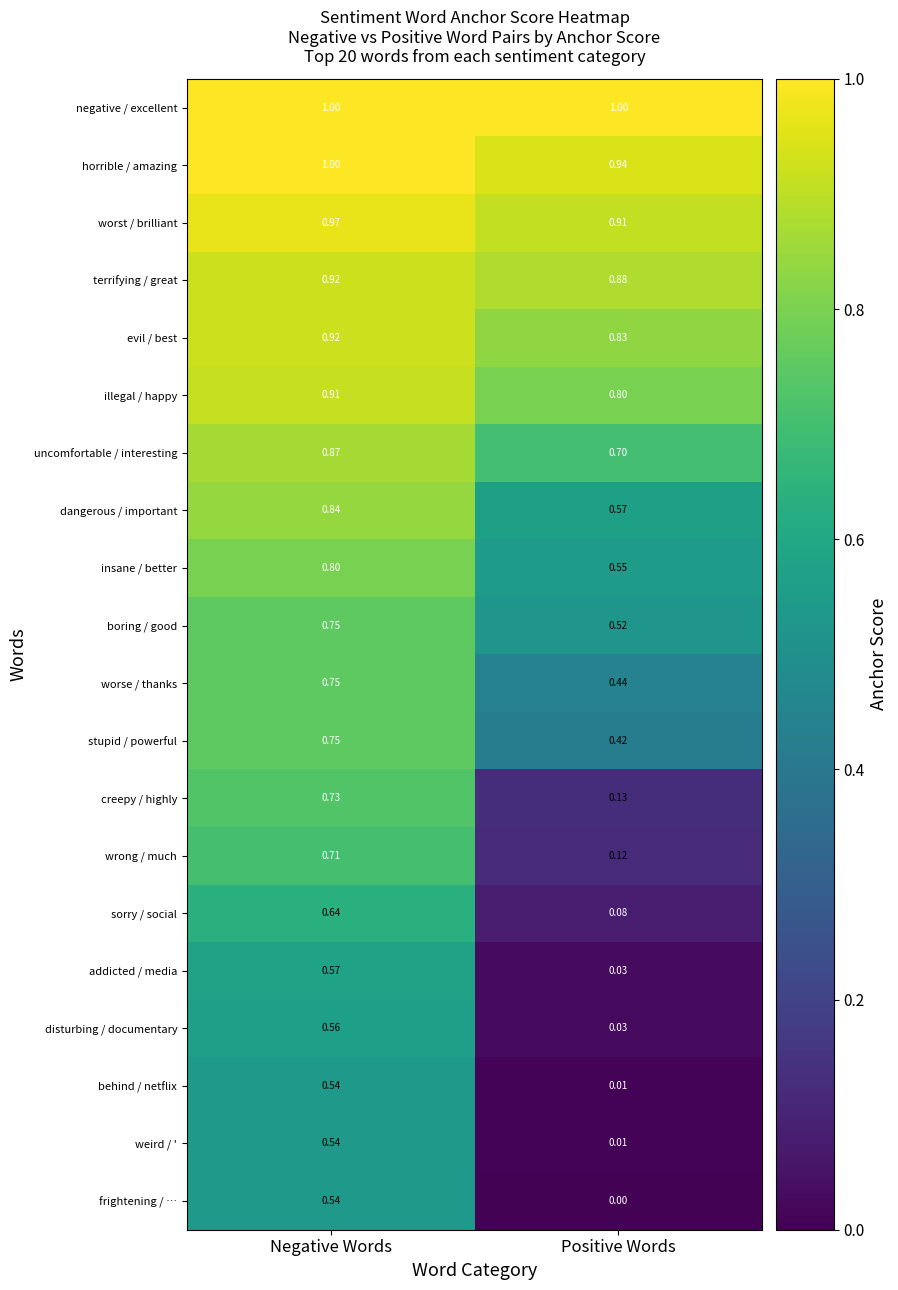

At which category is the sum across all series the highest?

Negative Words